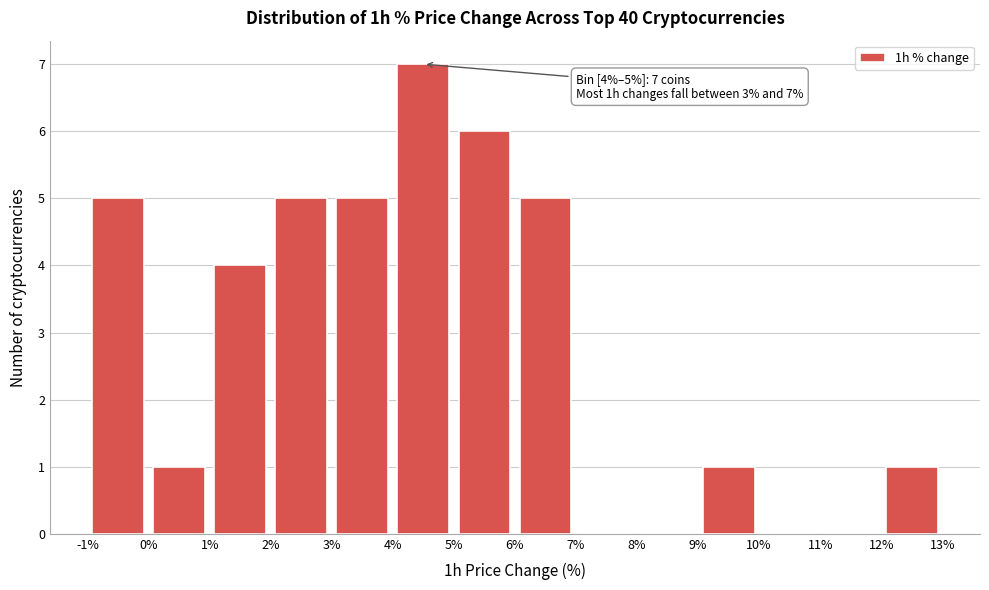

Which range on the x-axis has the tallest bar?

4% to 5%